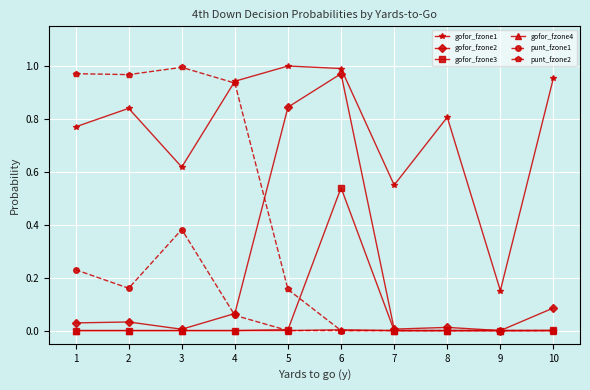

True or false: gofor_fzone4 and gofor_fzone1 cross at least once.

False